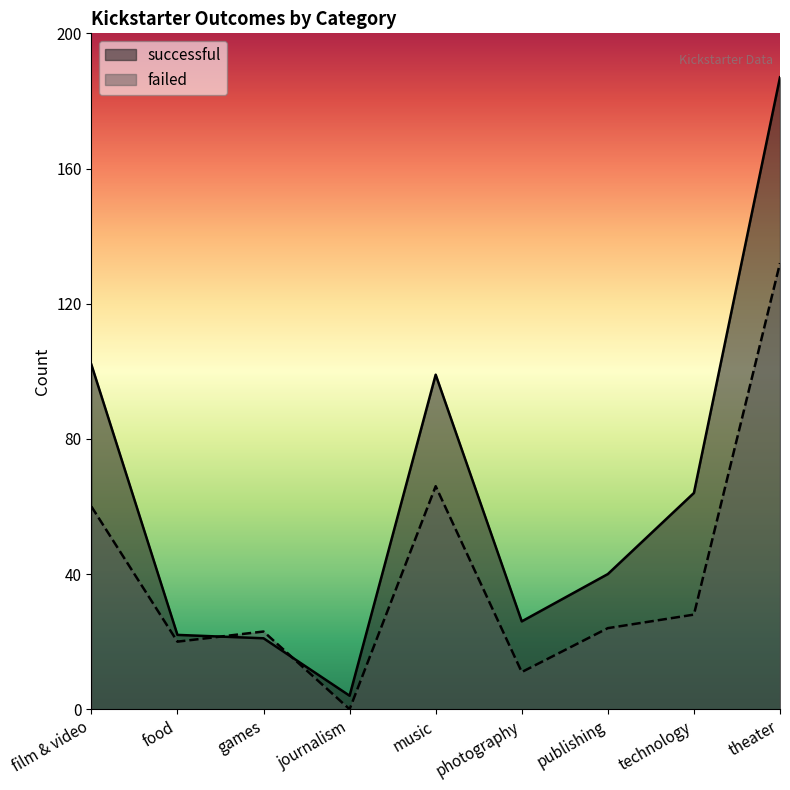

At how many categories does at least one series exceed 133?

1